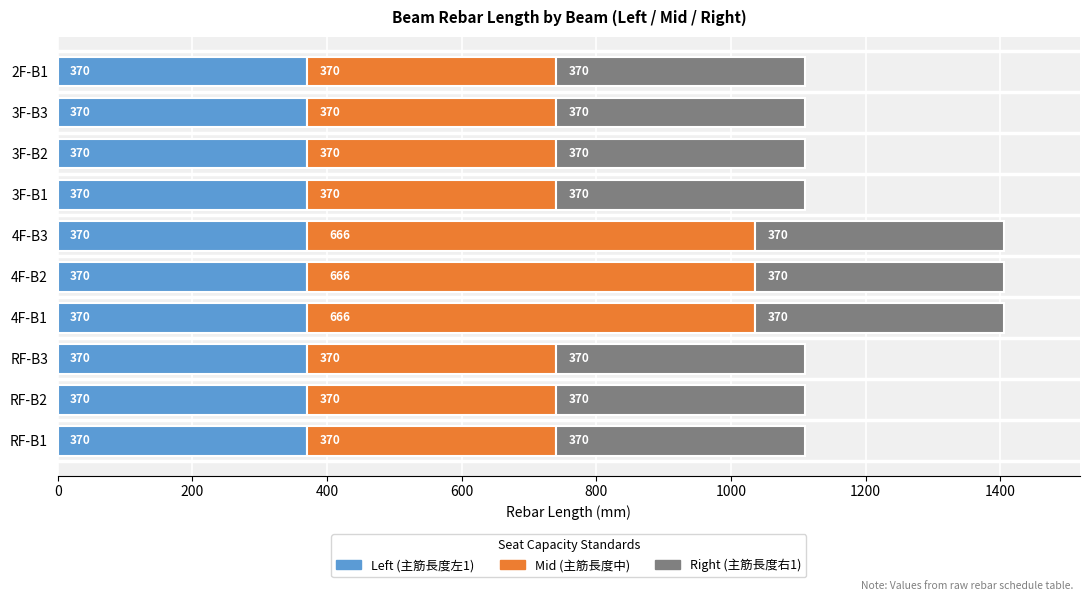

What is the approximate value of Left (主筋長度左1) at 4F-B2?

370